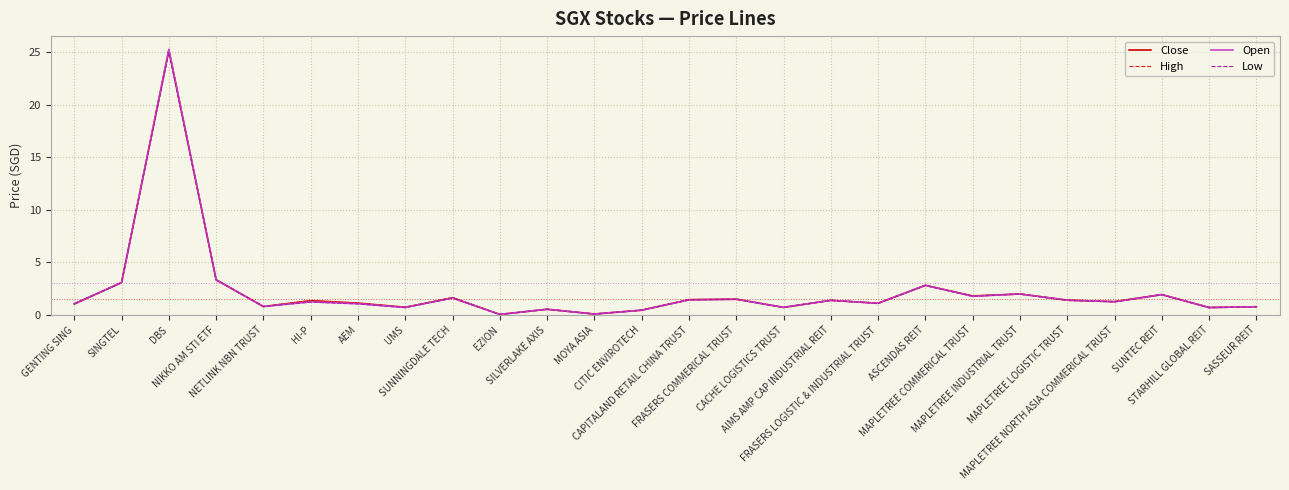

Rank the series by their average value, from lowest to highest.

Low, Open, Close, High